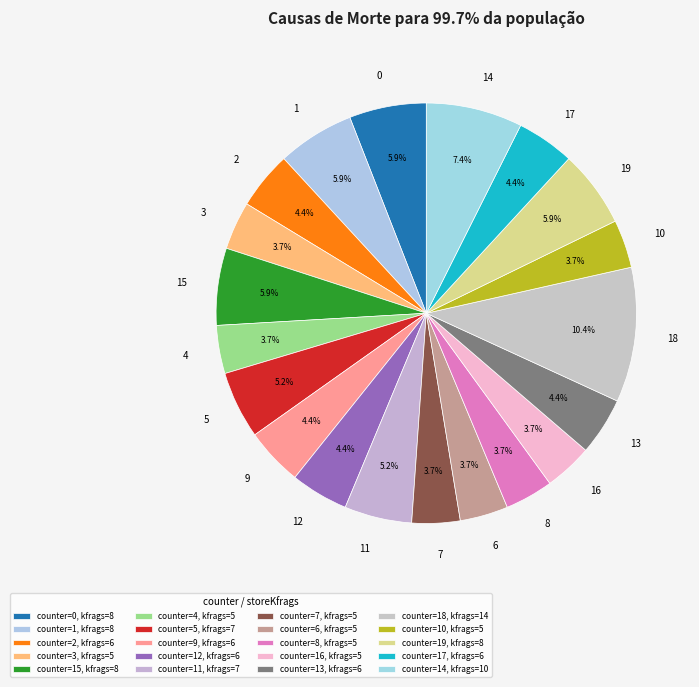

Is it true that 18 is 19% of the pie?

False